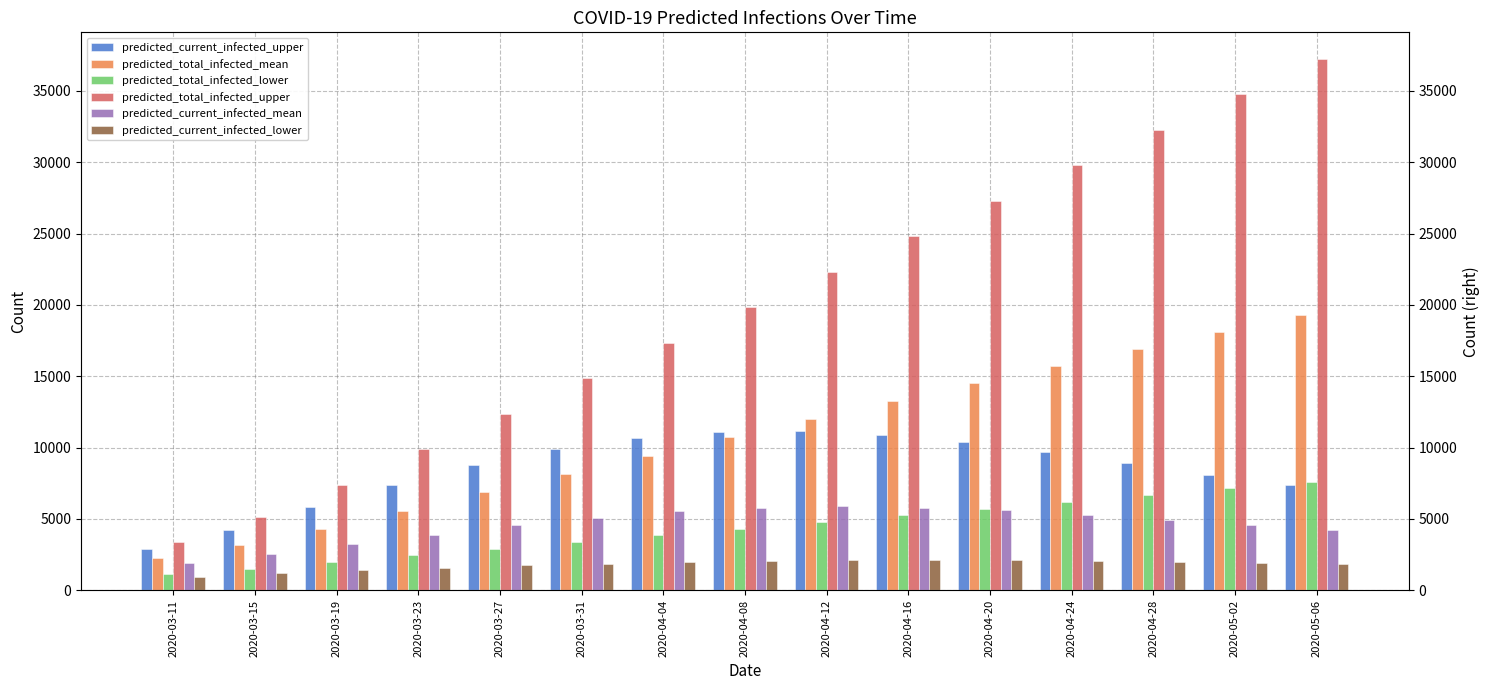

Where is predicted_current_infected_upper nearest to the value 7065?

2020-05-06